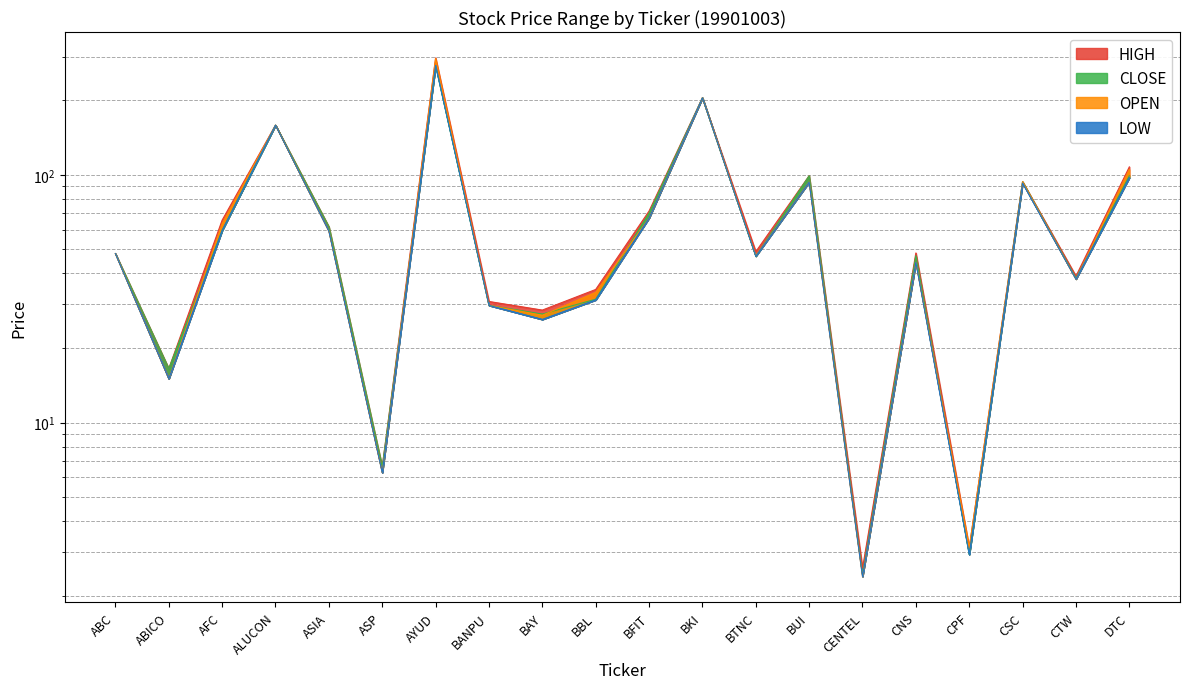

At which label does CLOSE reach its peak?

AYUD